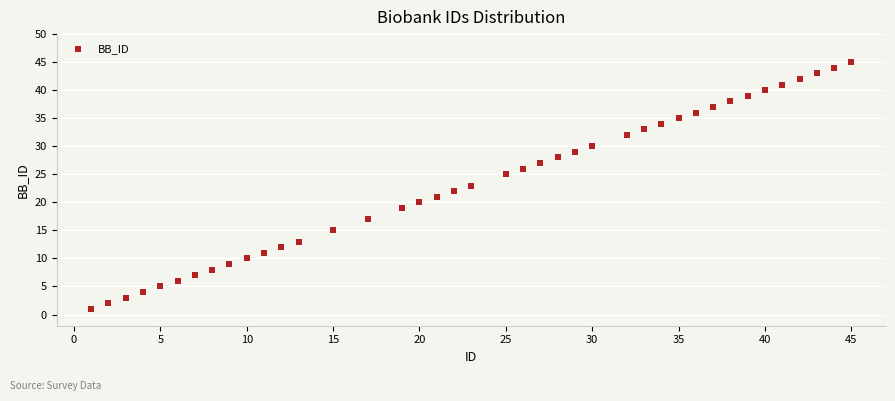

What is the range of Y values (max minus min)?

44